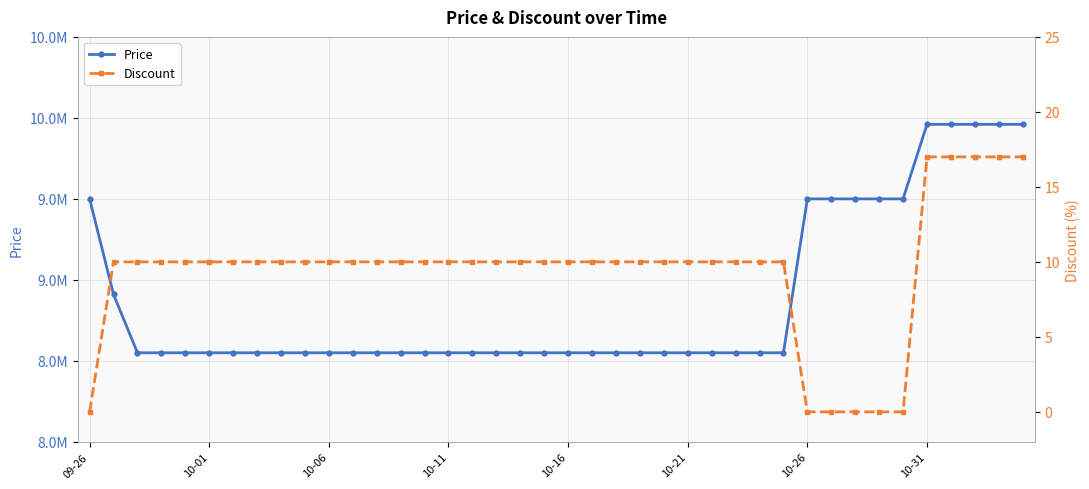

Which series has the largest total across all categories?

Price